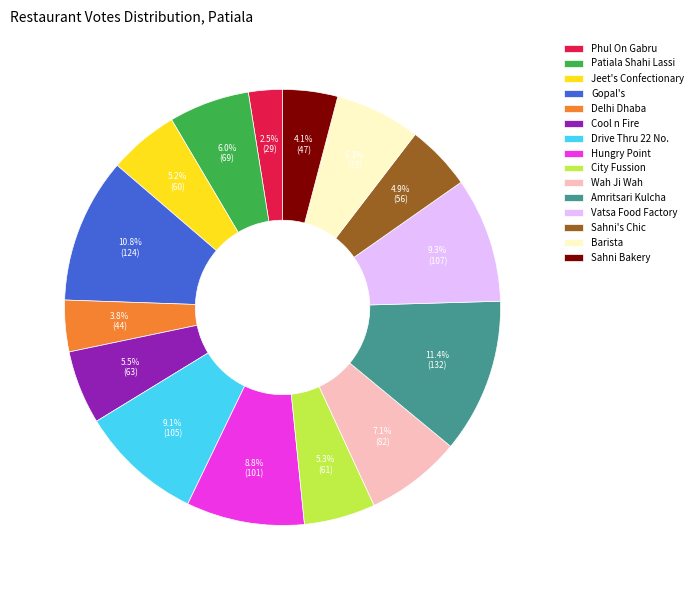

Is there a majority slice in this chart?

No